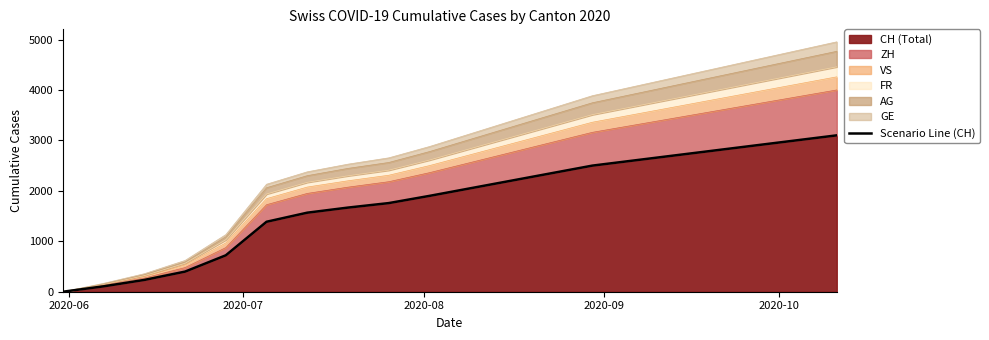

True or false: the data shows 2066 at 5.

False